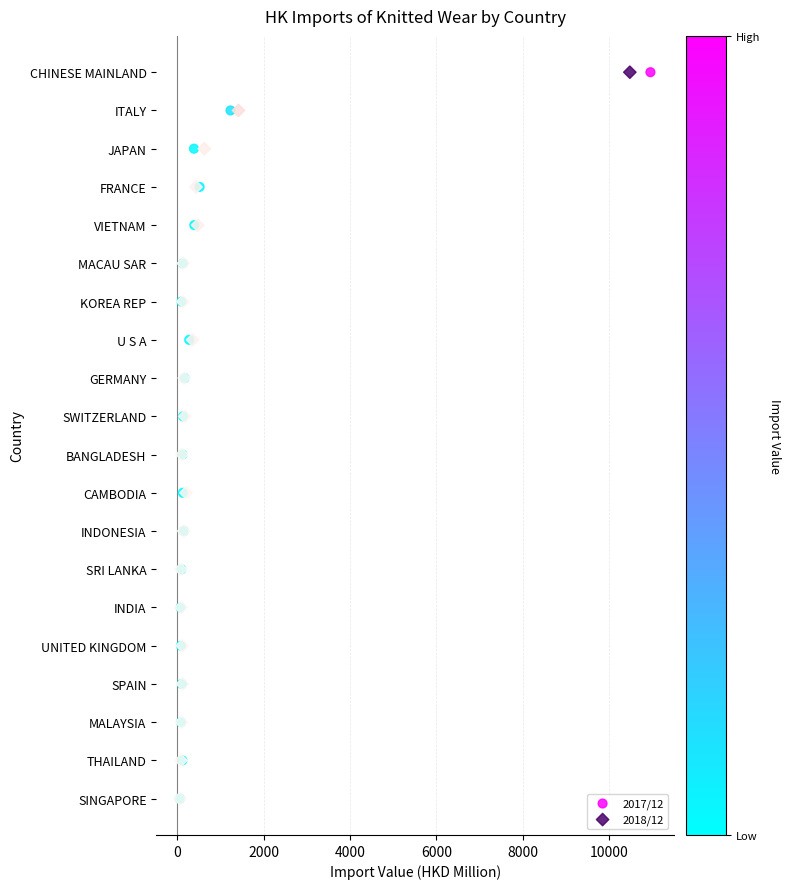

What are all the series names shown in the legend?

2017/12, 2018/12